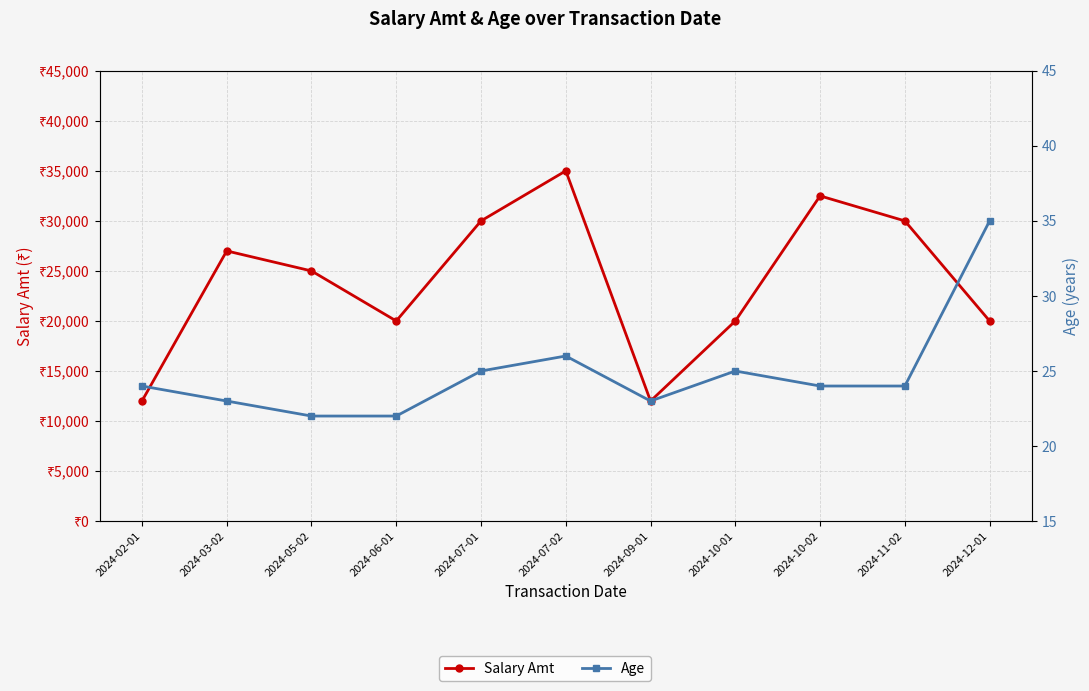

True or false: Salary Amt and Age cross at least once.

False